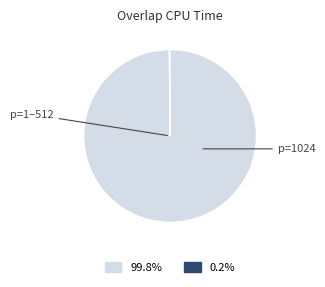

Is there a majority slice in this chart?

Yes